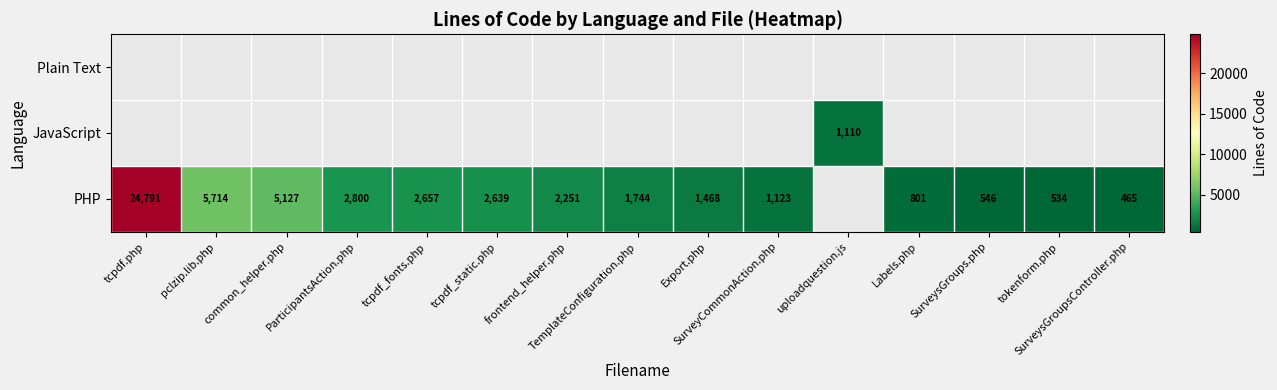

List the series in order of their overall mean, lowest first.

PHP, JavaScript, Plain Text